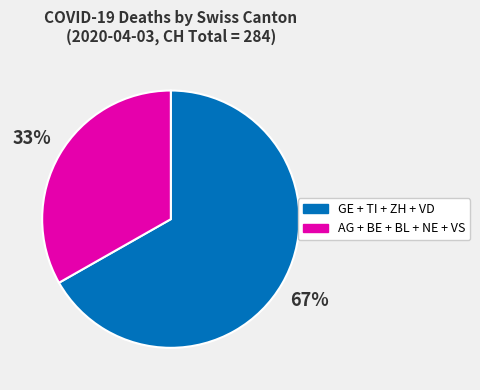

How many slices are in this pie chart?

2